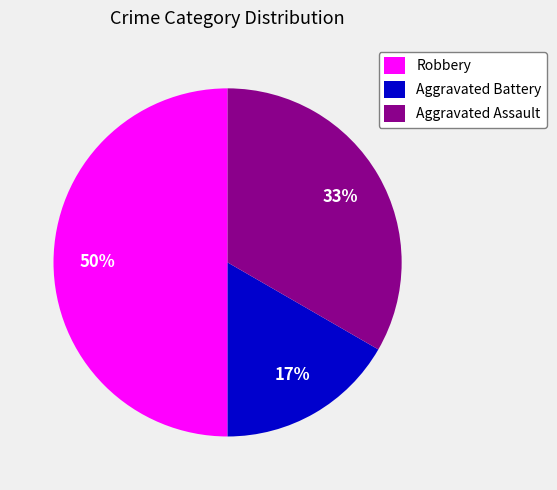

Is the sum of Robbery and Aggravated Assault greater than half?

Yes